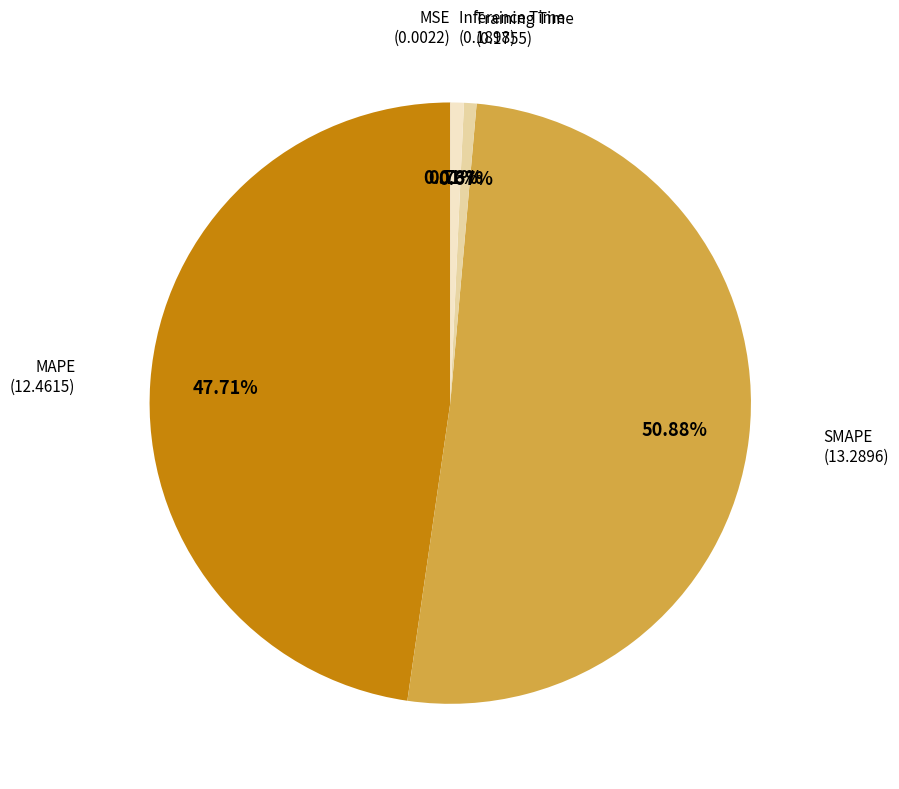

Do Inference Time and MAPE together represent more than half of the pie?

No